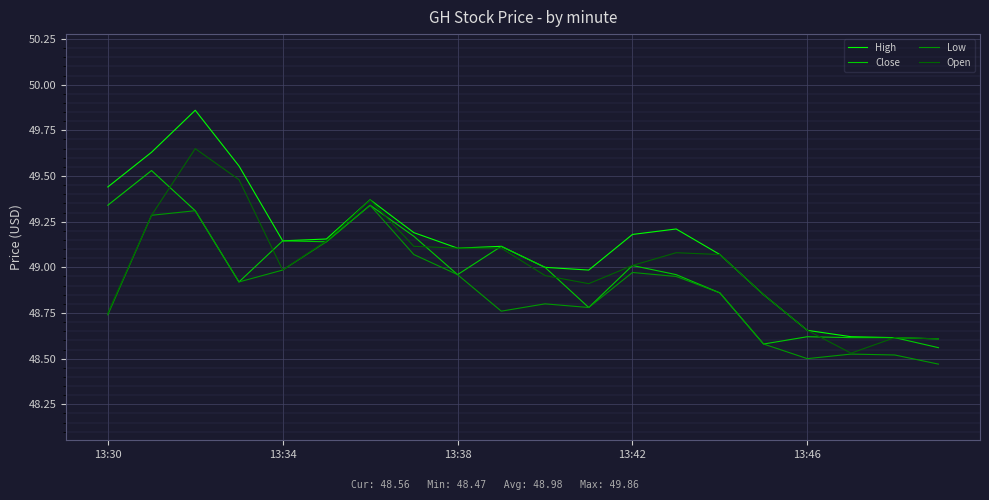

Which series has the largest total across all categories?

High